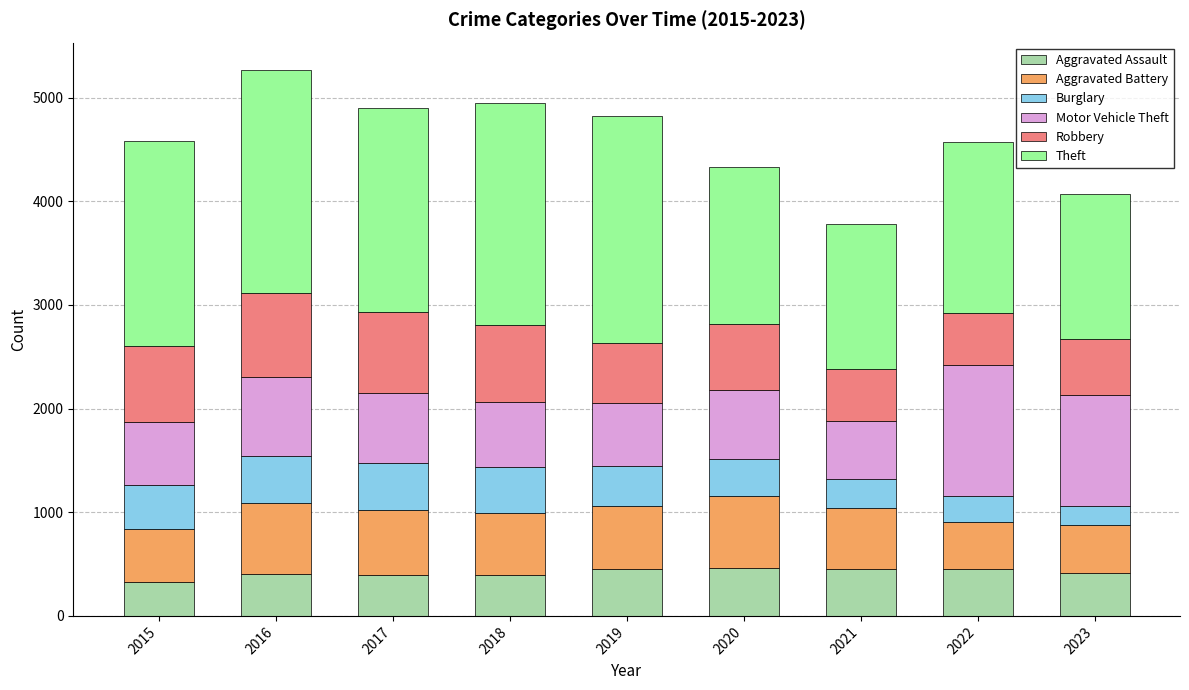

The value of Aggravated Assault at 2020 is 771. True or false?

False